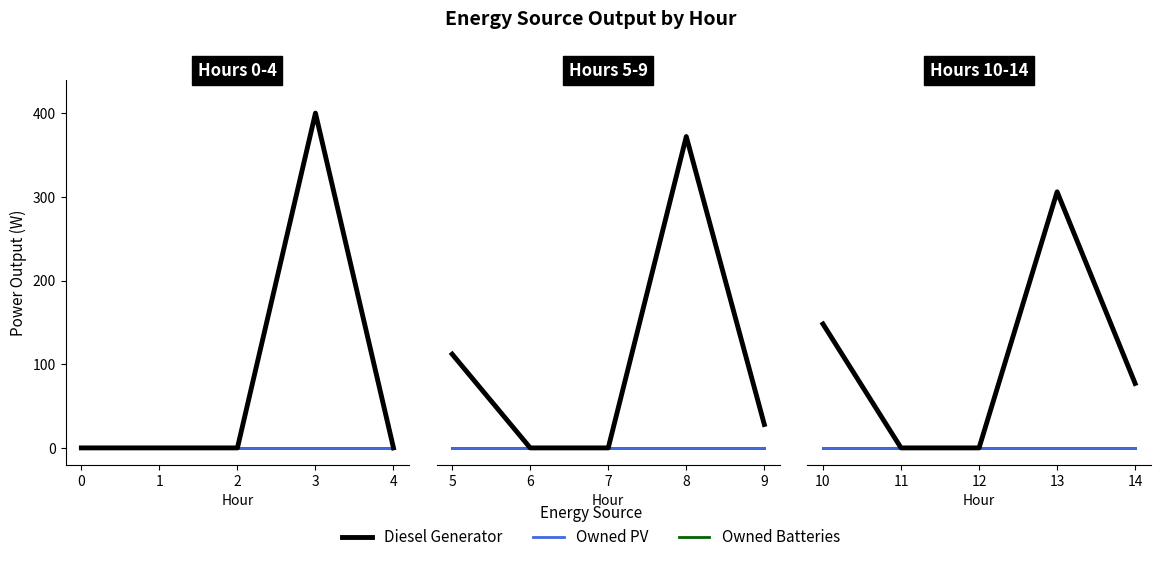

Between 11 and 13, which is larger?

13